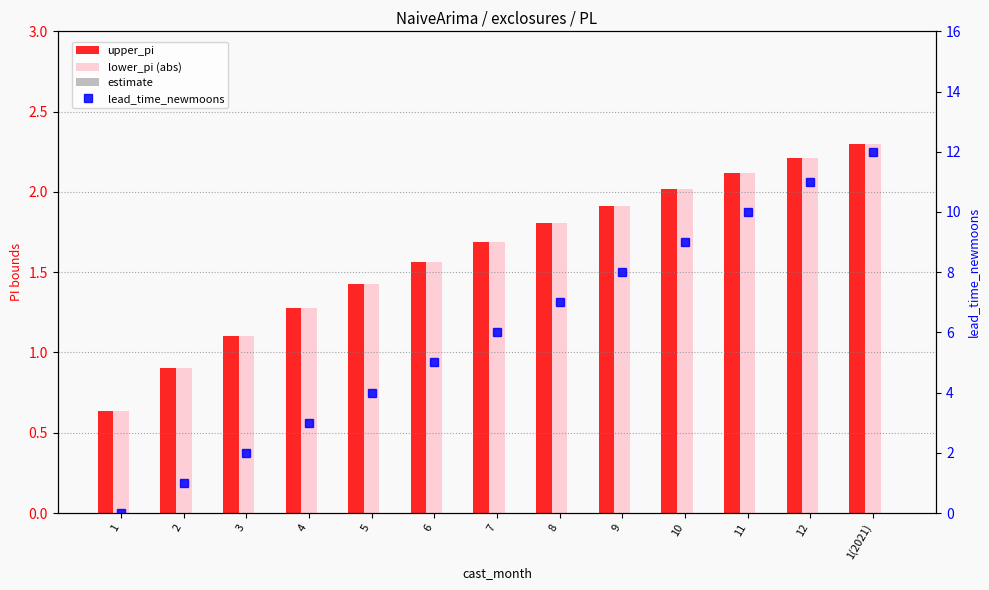

At how many categories does at least one series exceed 10?

2